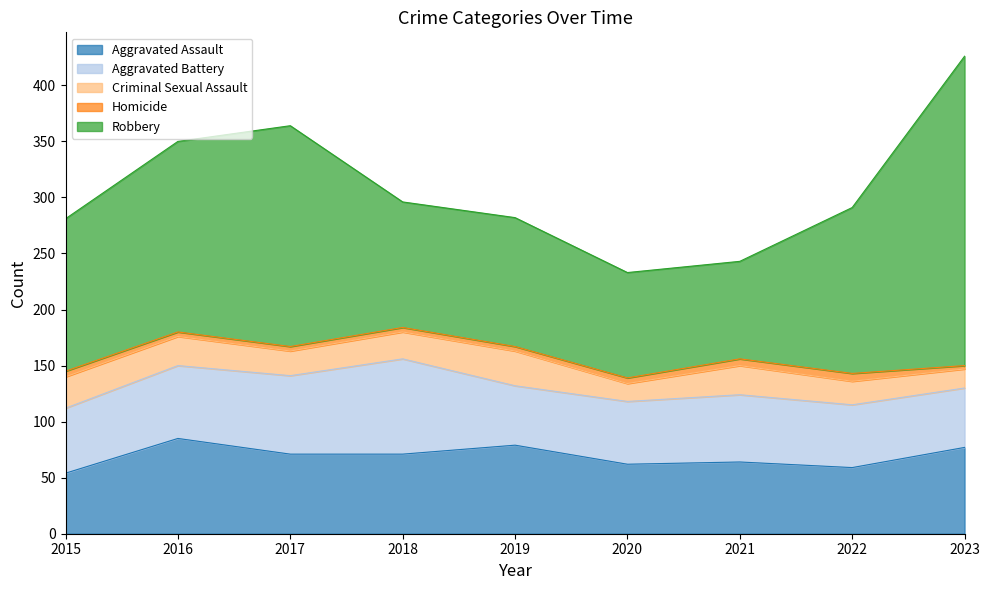

What are all the series names shown in the legend?

Aggravated Assault, Aggravated Battery, Criminal Sexual Assault, Homicide, Robbery